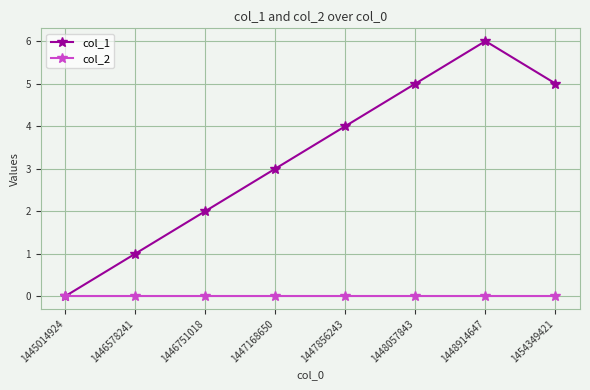

Which label corresponds to the largest value in the chart?

1448914647